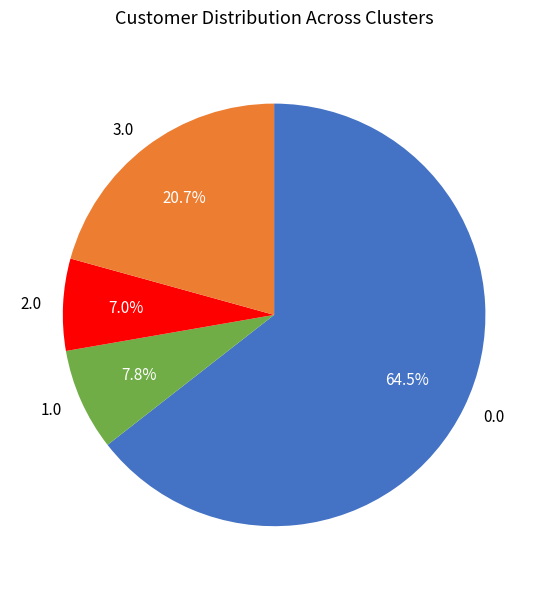

Is there a majority slice in this chart?

Yes